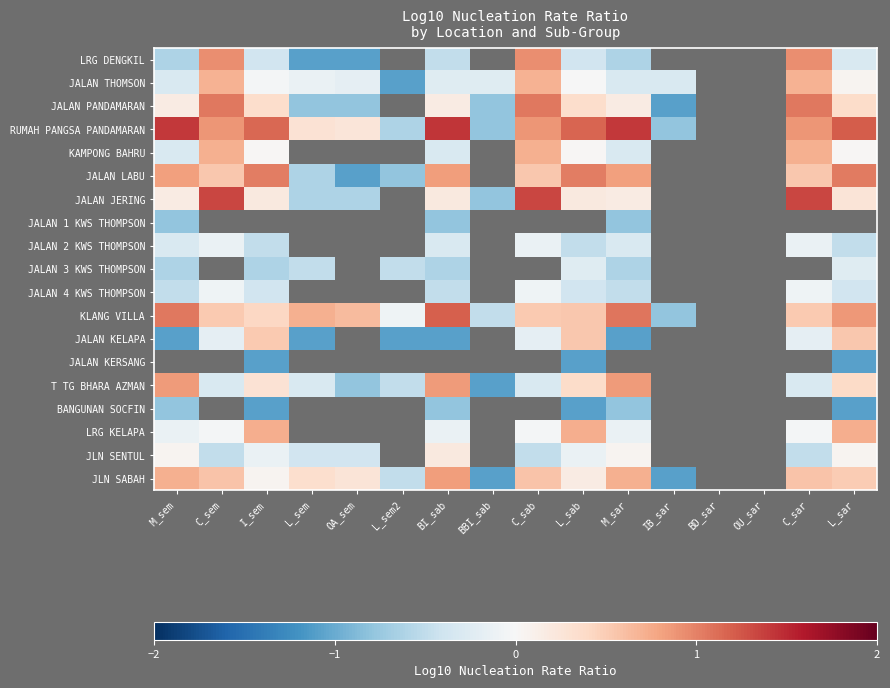

Which series has the widest spread of values?

RUMAH PANGSA PANDAMARAN